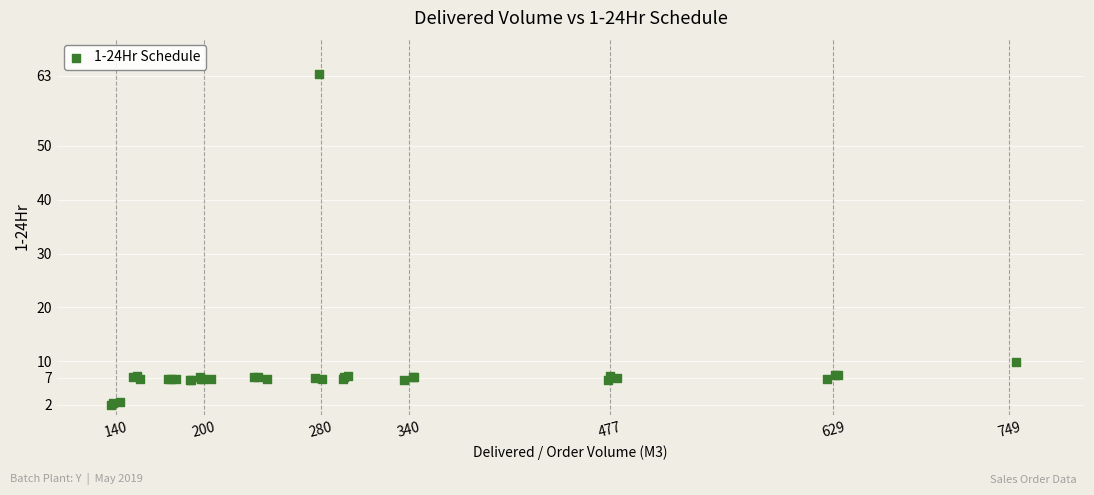

What Y value in the scatter plot is closest to 32?

9.9